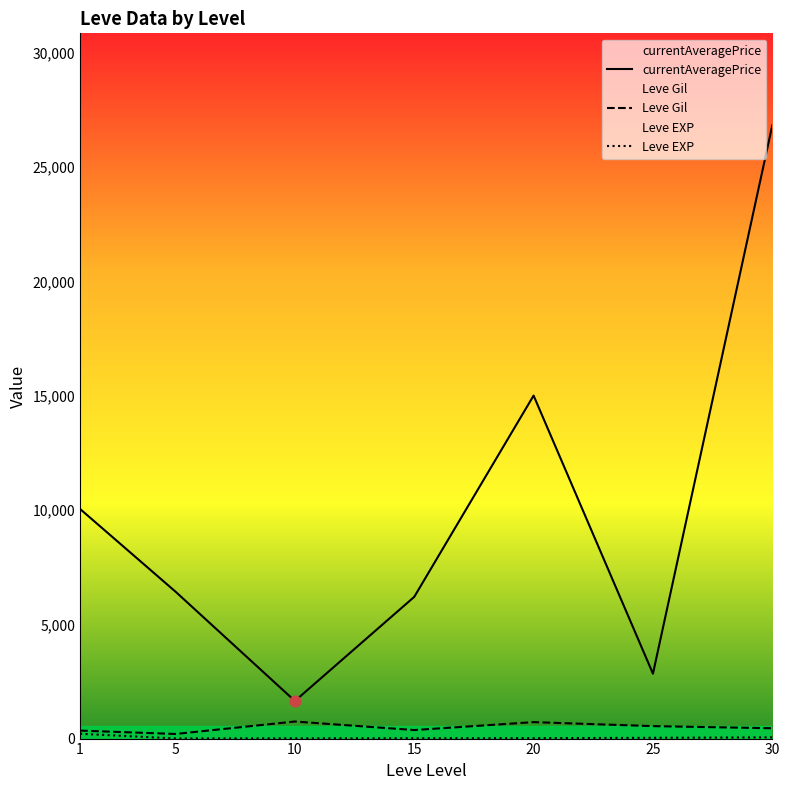

What are all the series names shown in the legend?

currentAveragePrice, Leve Gil, Leve EXP